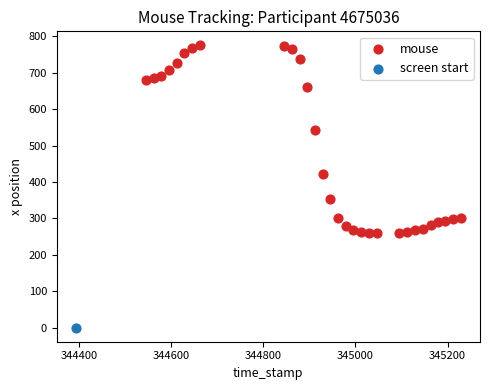

What are all the series names shown in the legend?

mouse, screen start